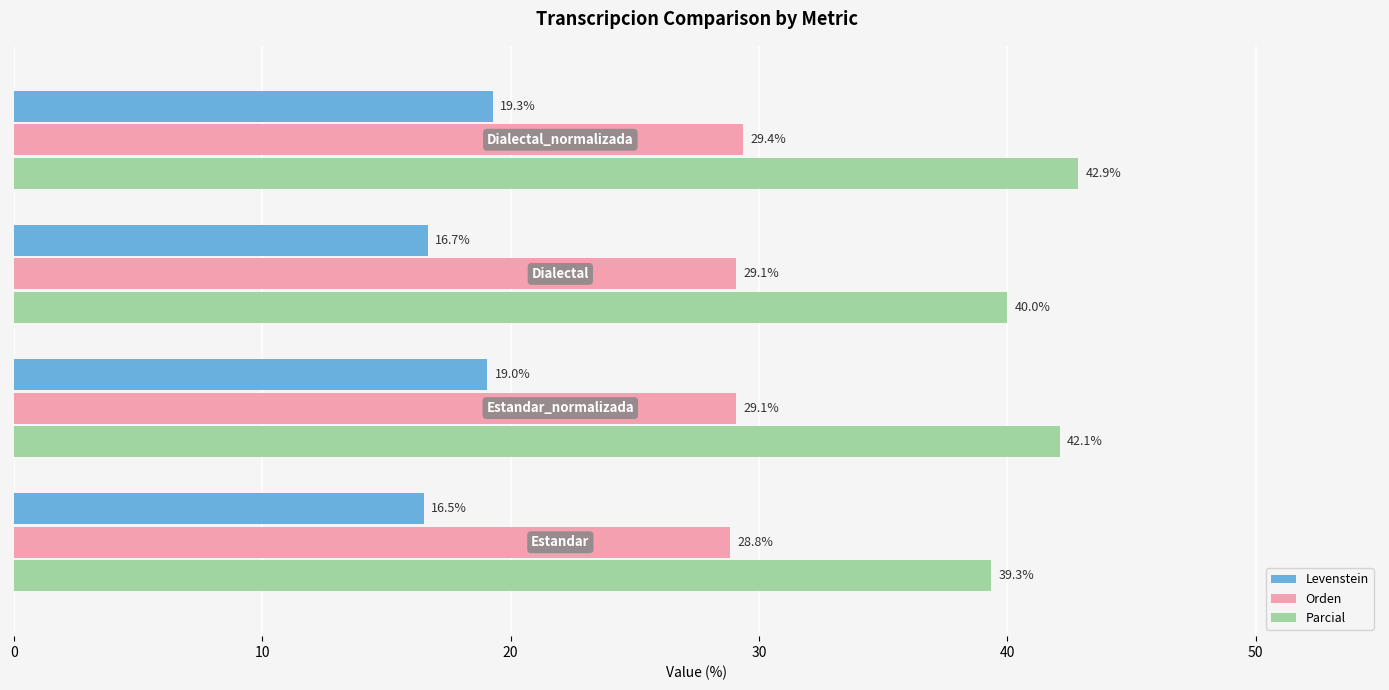

What are all the series names shown in the legend?

Levenstein, Orden, Parcial